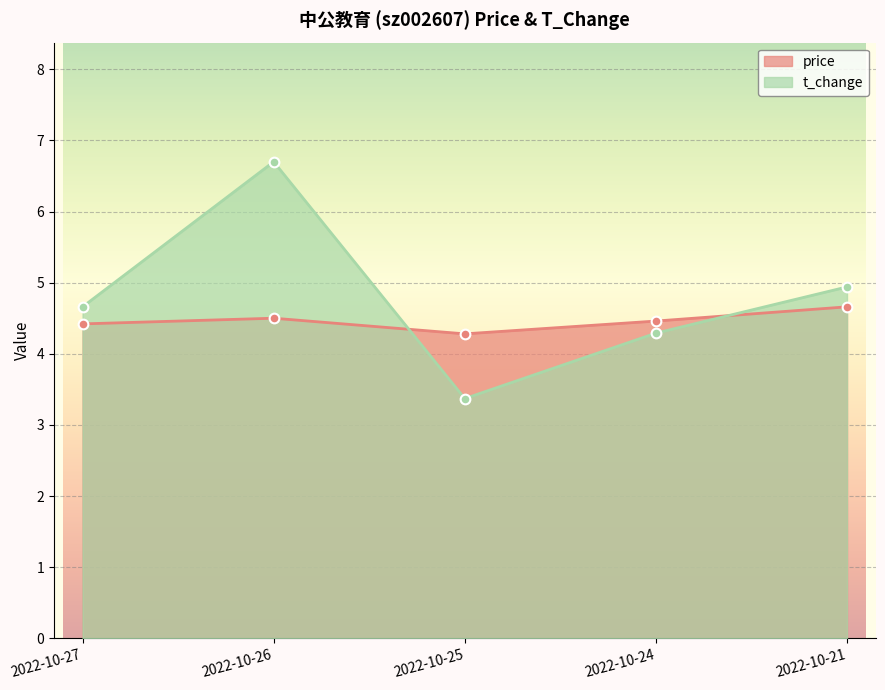

What is the difference between the price values at 2022-10-27 and 2022-10-25?

0.1